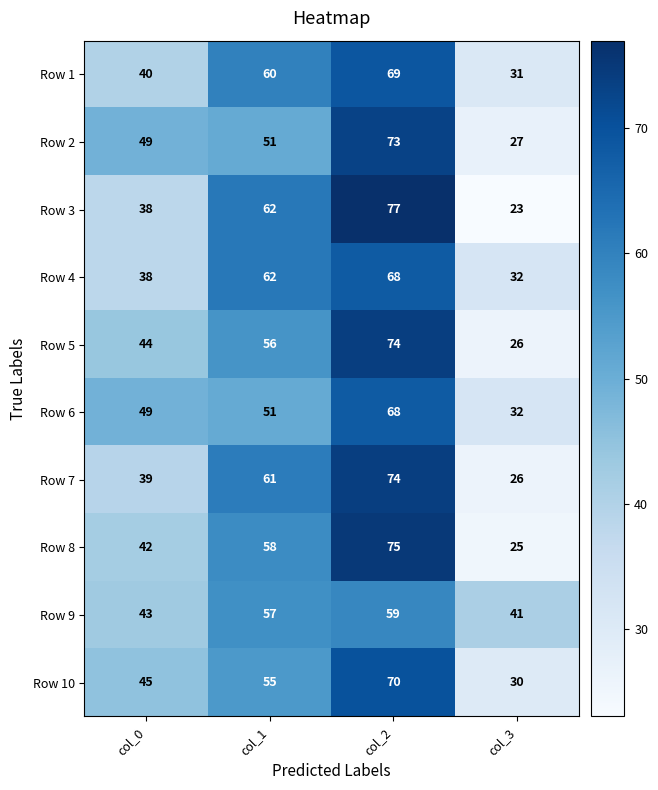

What is the total value across all series at col_1?

573